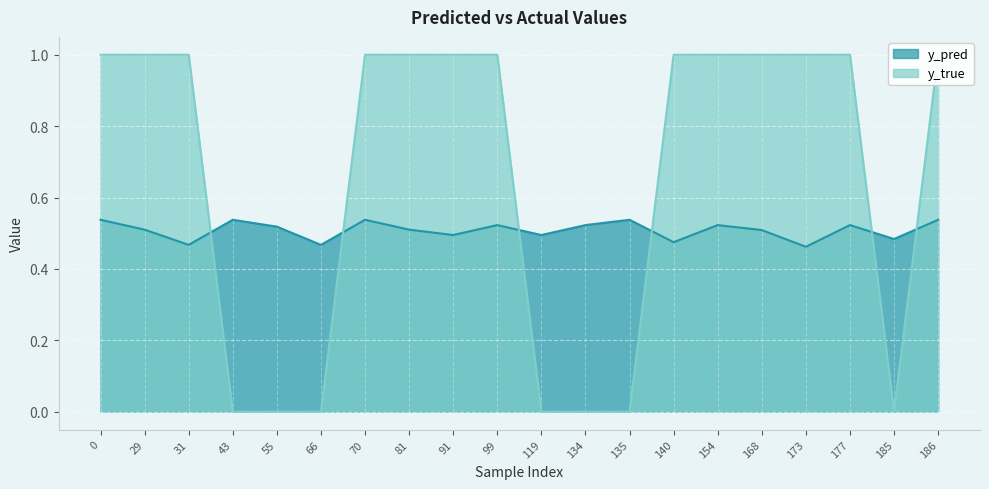

True or false: y_true has more than 0 points higher than both neighbors.

False